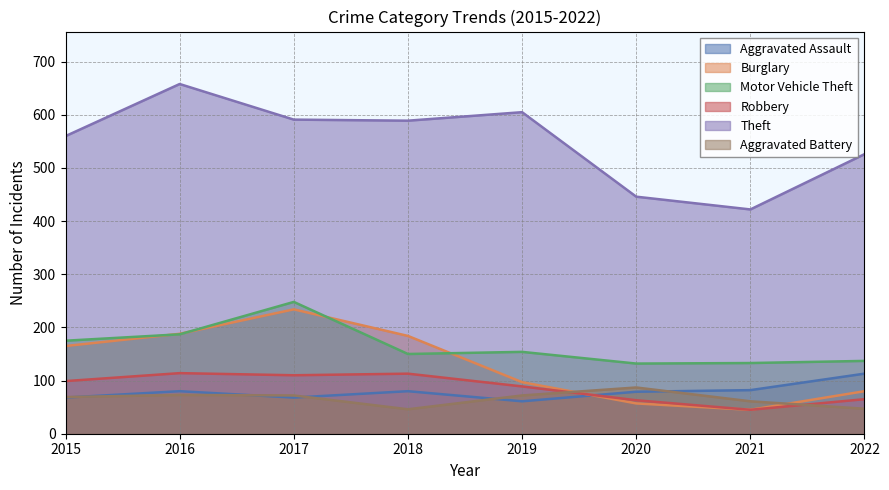

What is the sum of the Robbery values at 2016 and 2022?

179